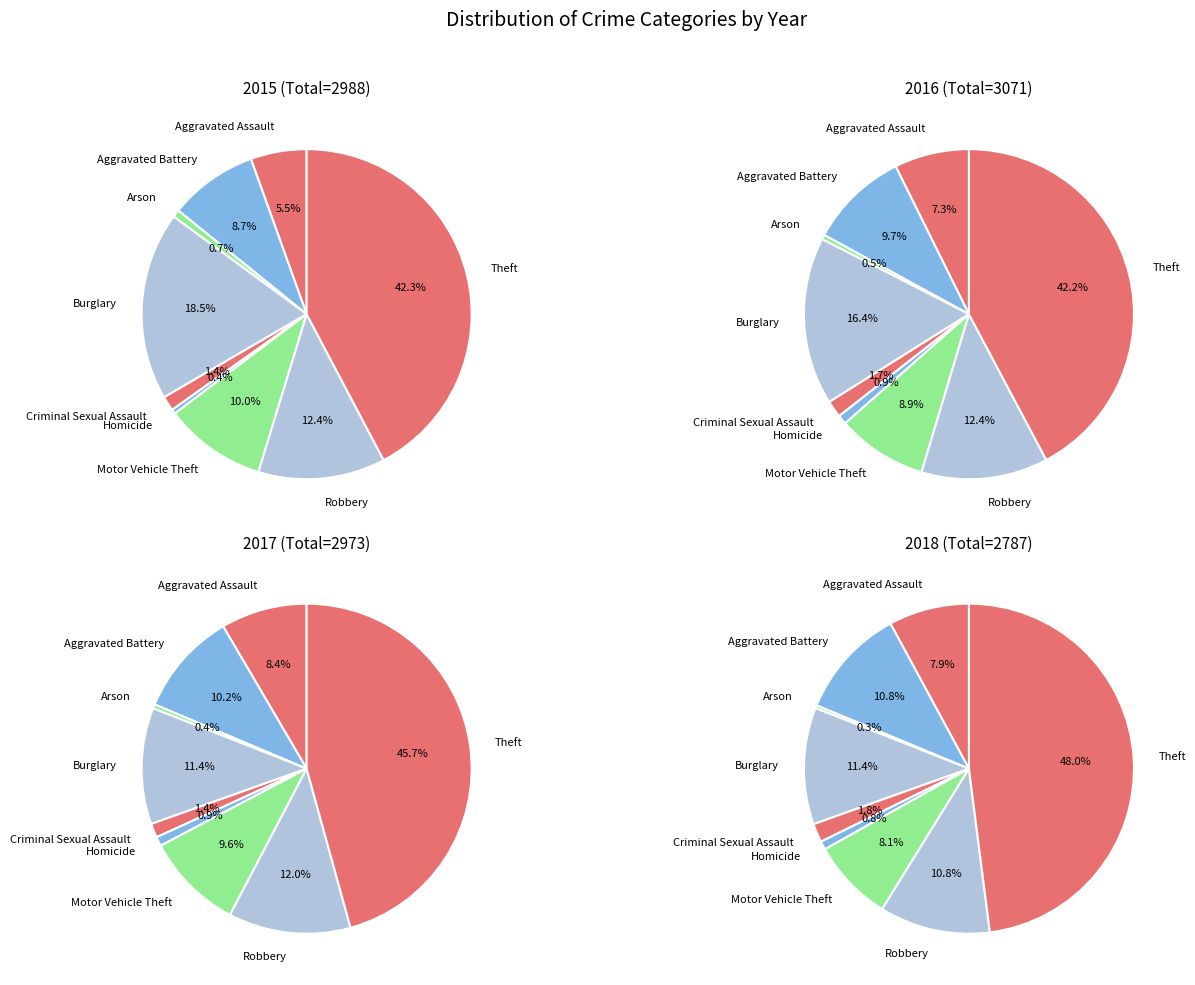

What is the ratio of the value at Robbery to the value at Aggravated Battery?

1.4